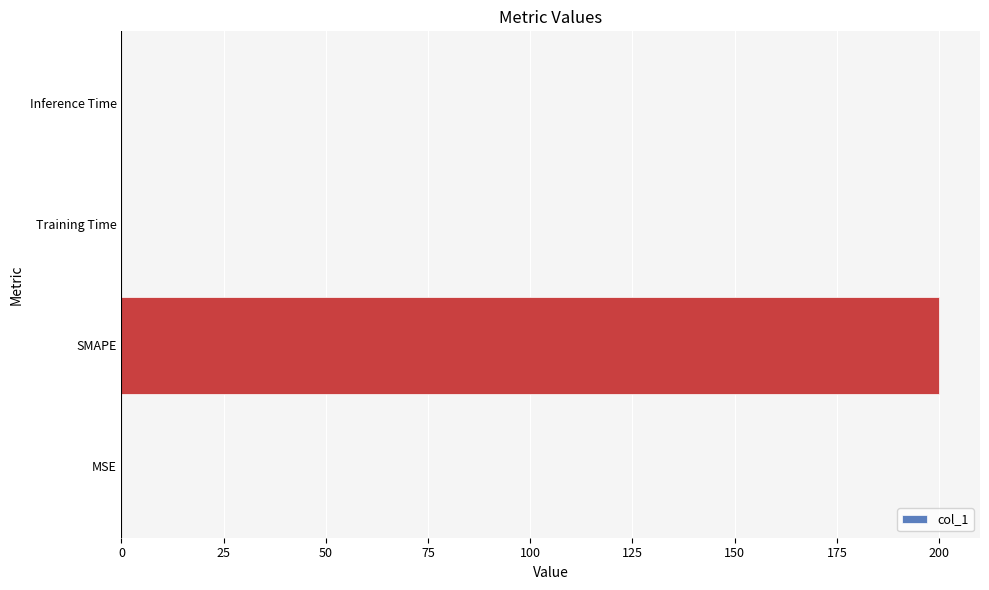

What is the greatest value displayed?

200.0